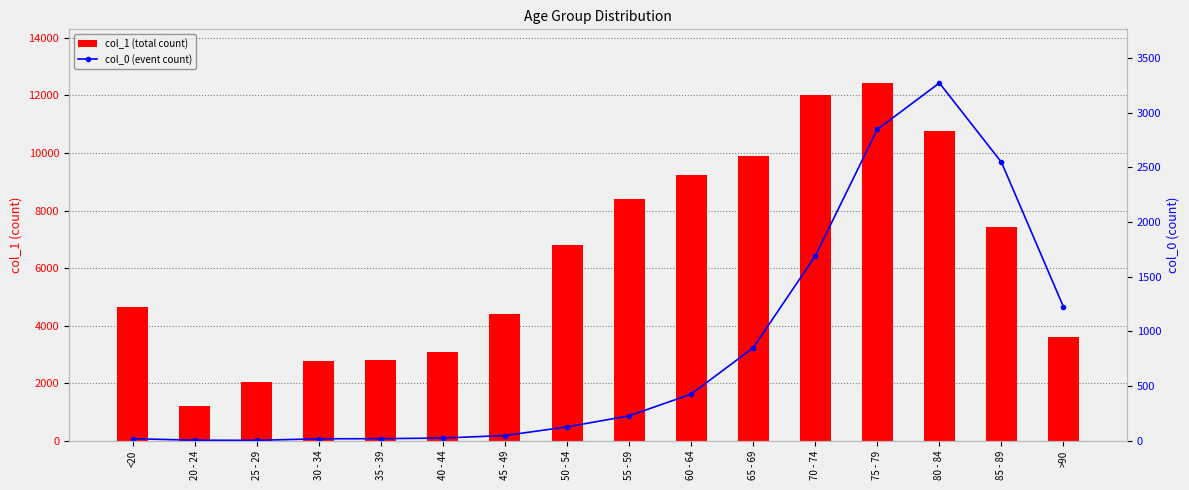

What is the minimum value shown in the chart?

3